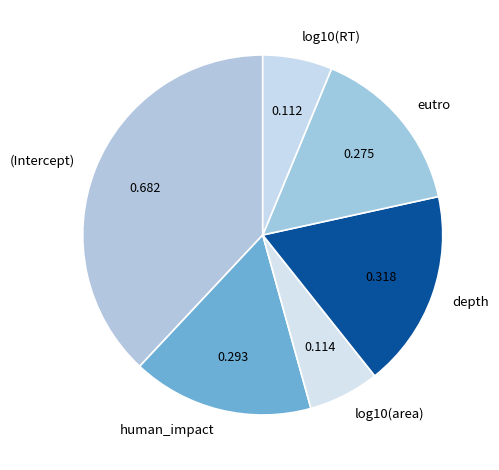

Does any single category account for the majority?

No